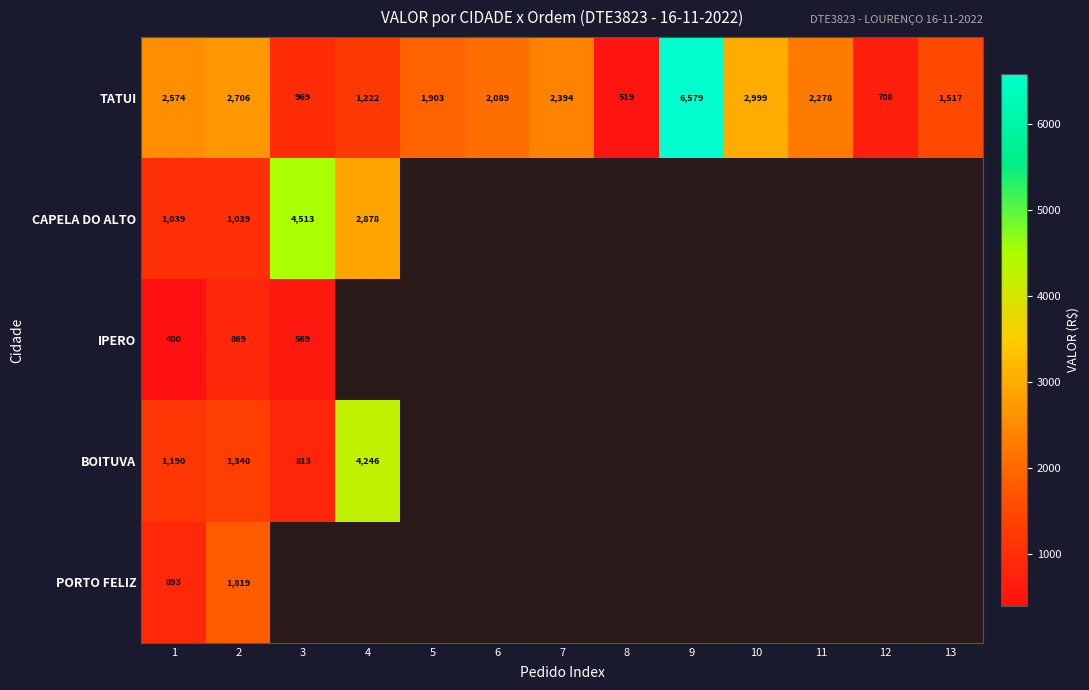

What is the total value across all series at 2?

7773